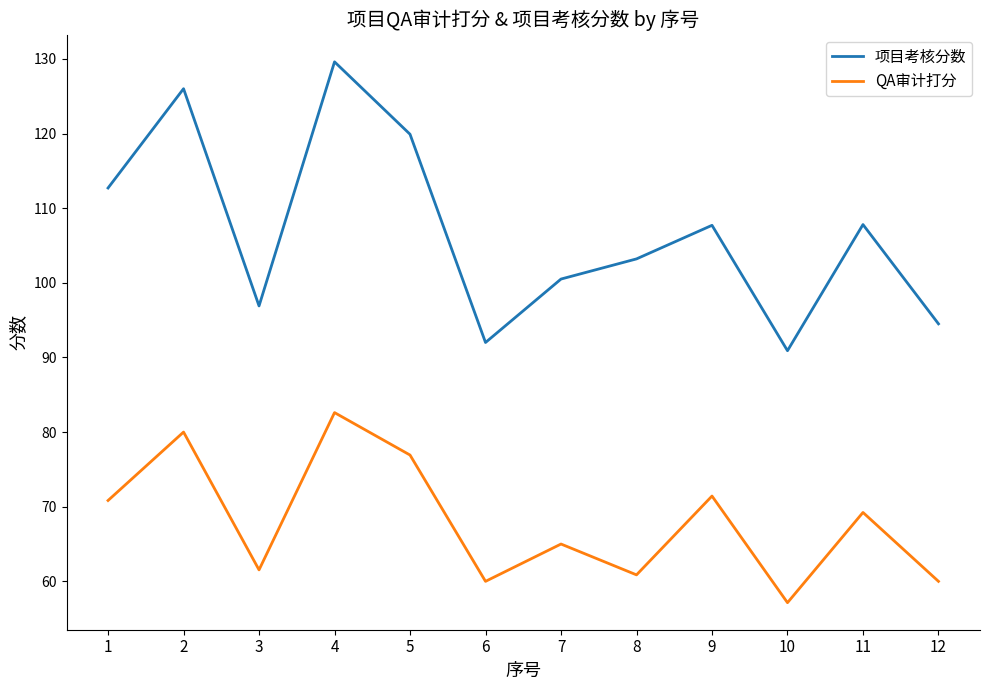

Is the value of QA审计打分 at 2 greater than the value of 项目考核分数 at 7?

No